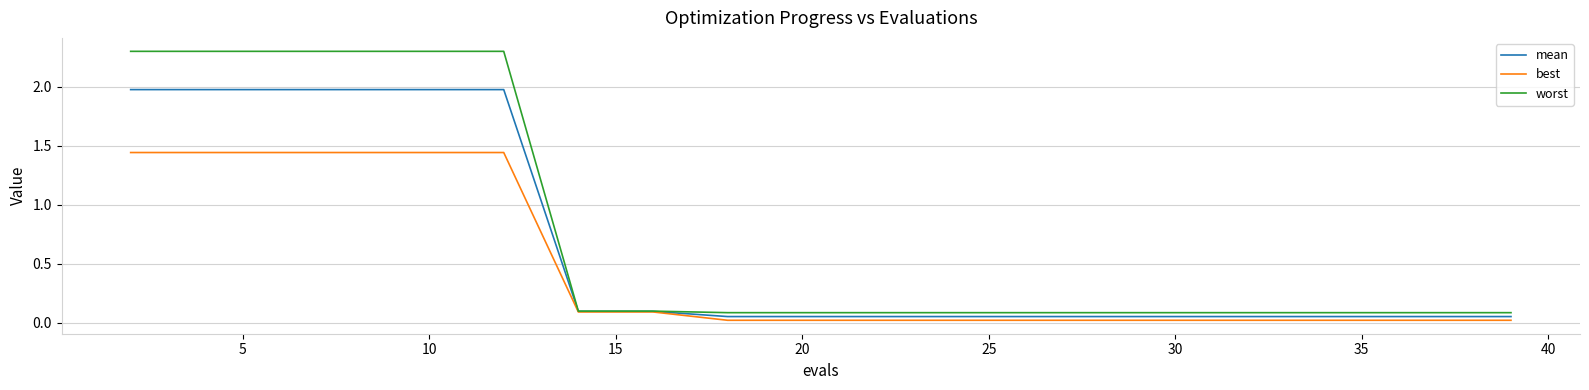

What is the average value of the best series?

0.5